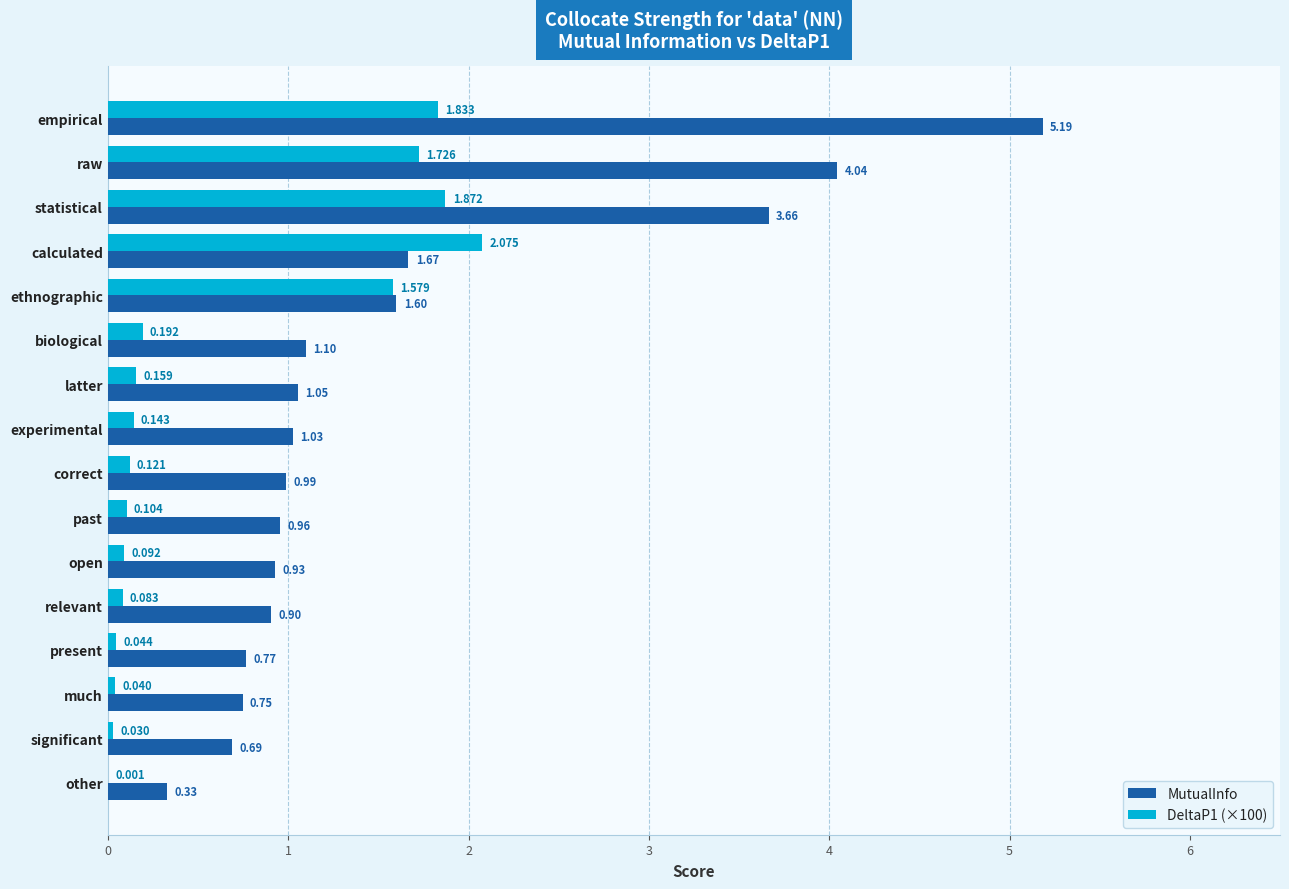

What are all the series names shown in the legend?

MutualInfo, DeltaP1 (×100)